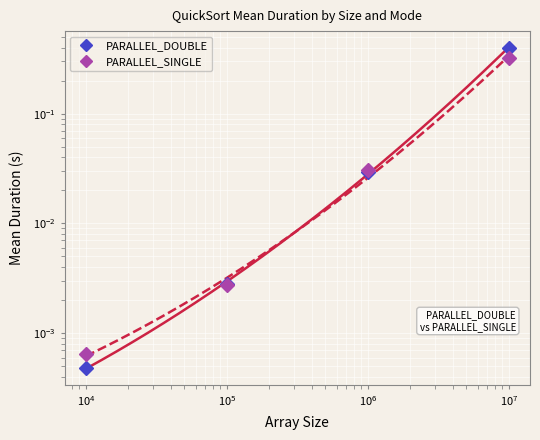

True or false: PARALLEL_DOUBLE has a value of 0.0 at $\mathdefault{10^{3}}$.

False